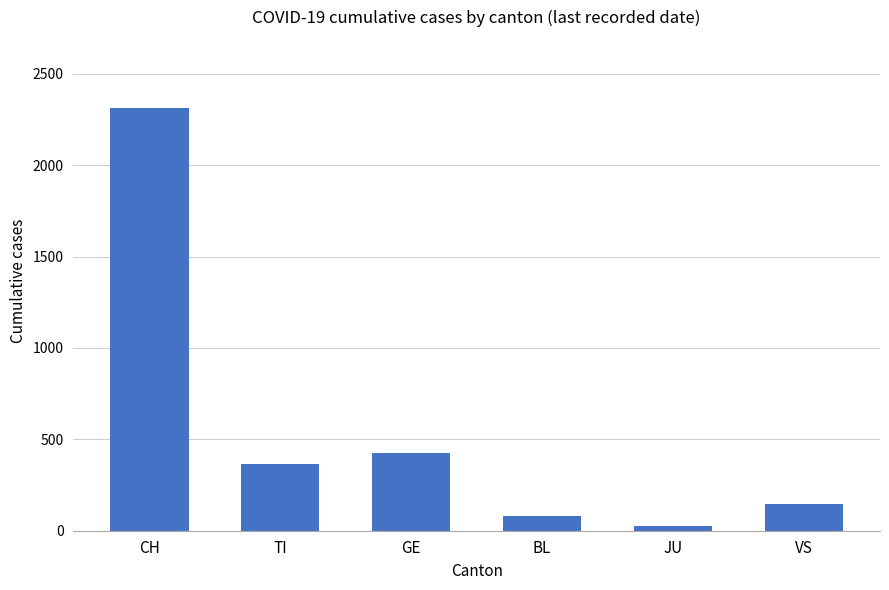

Are the bars horizontal?

No